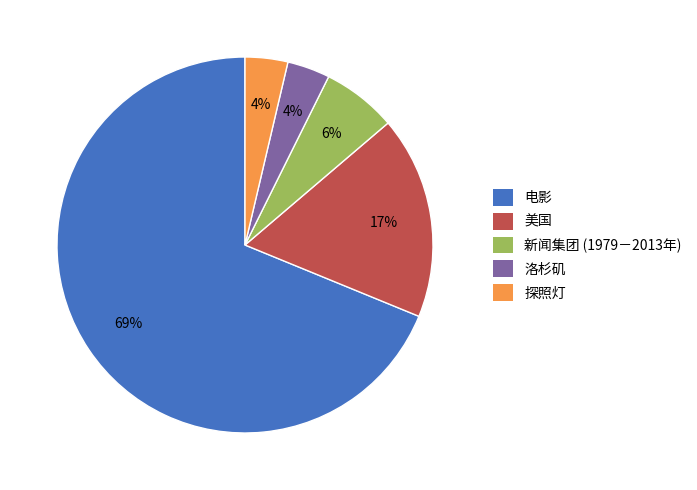

How many slices are in this pie chart?

5